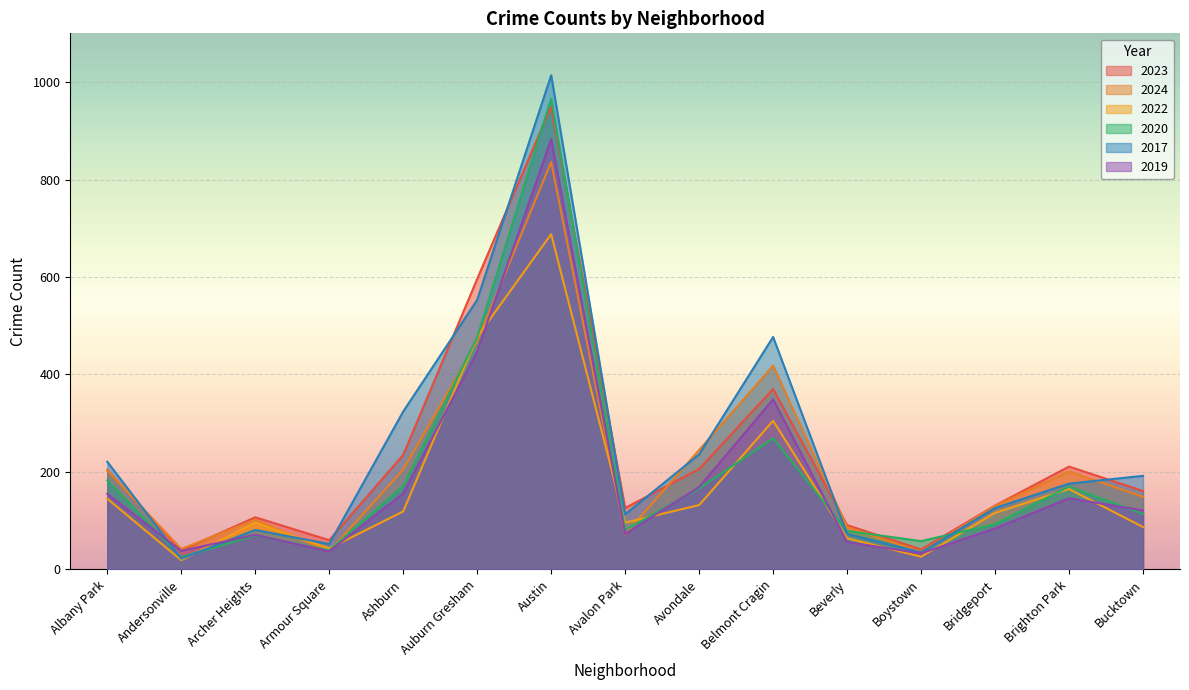

Where is the first local maximum for 2020?

Archer Heights